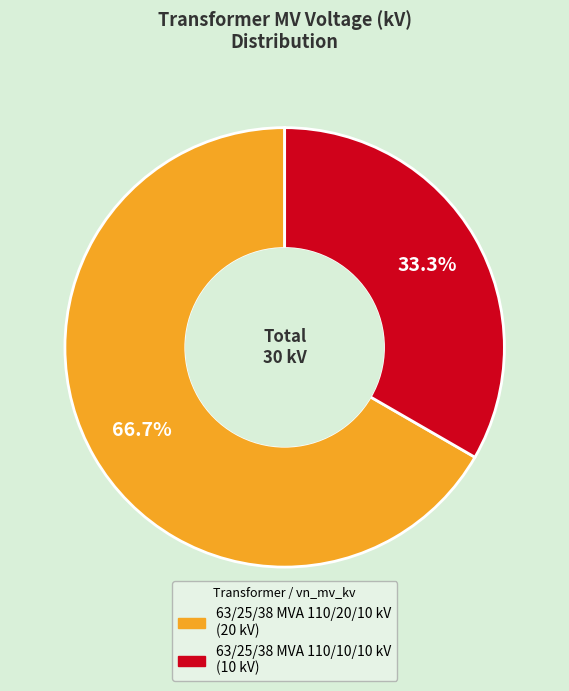

To the nearest percent, what is the average slice percentage?

50%